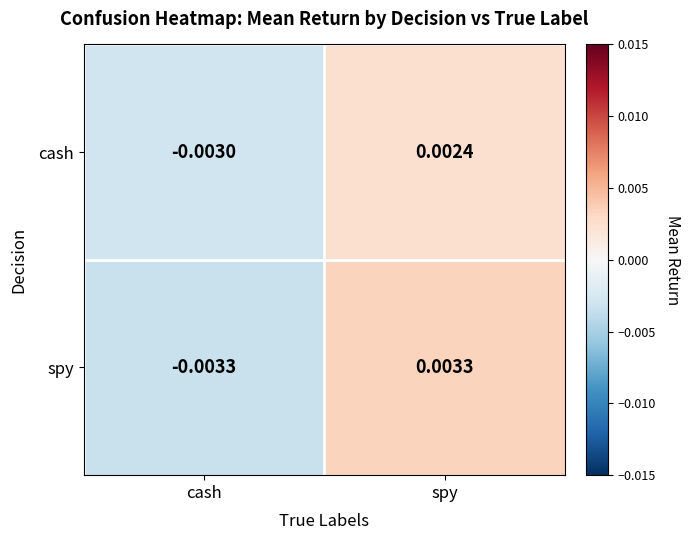

Where does the spy series first go above 0?

spy